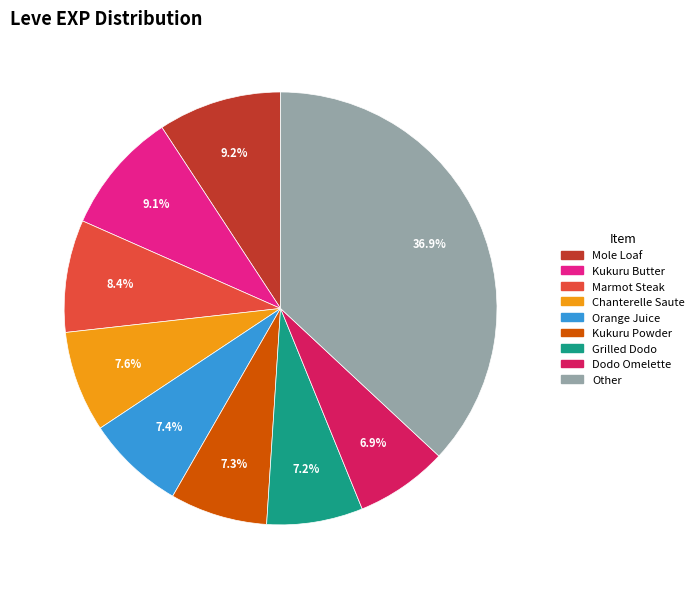

To the nearest percent, what is the average slice percentage?

11%